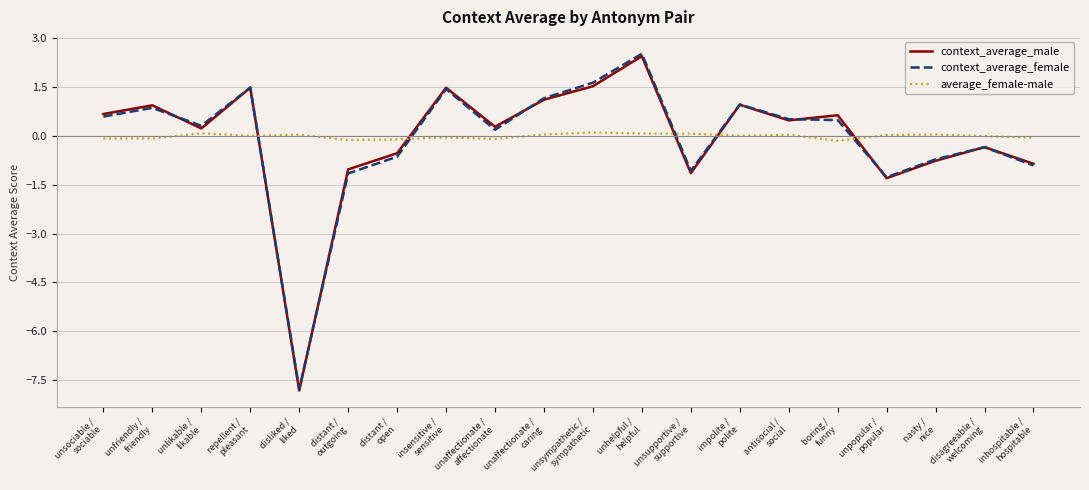

At which label does context_average_female first exceed 0?

unsociable /
sociable